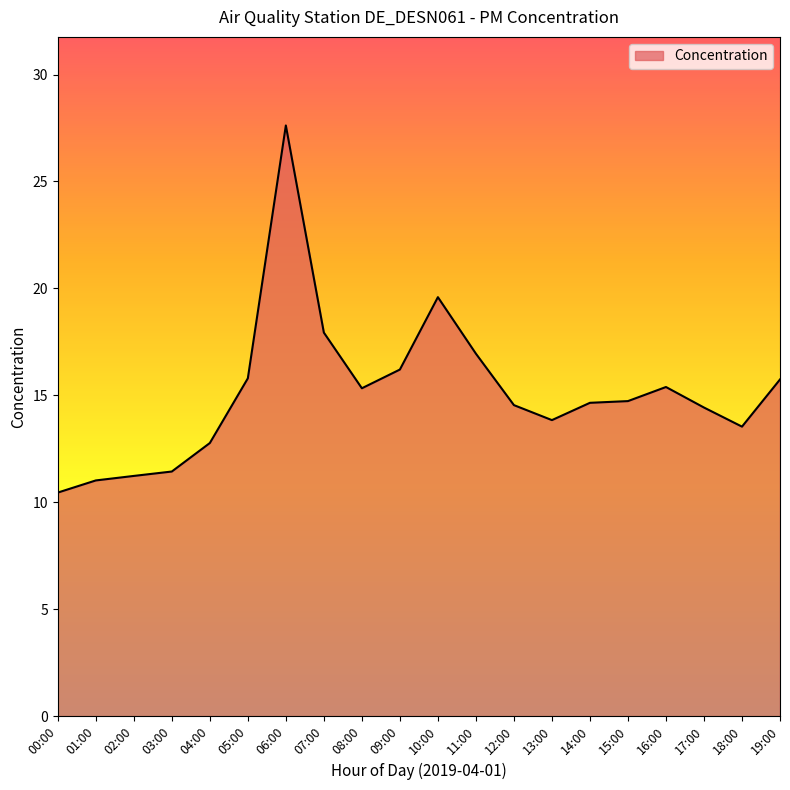

What is the approximate value at 19:00?

15.7